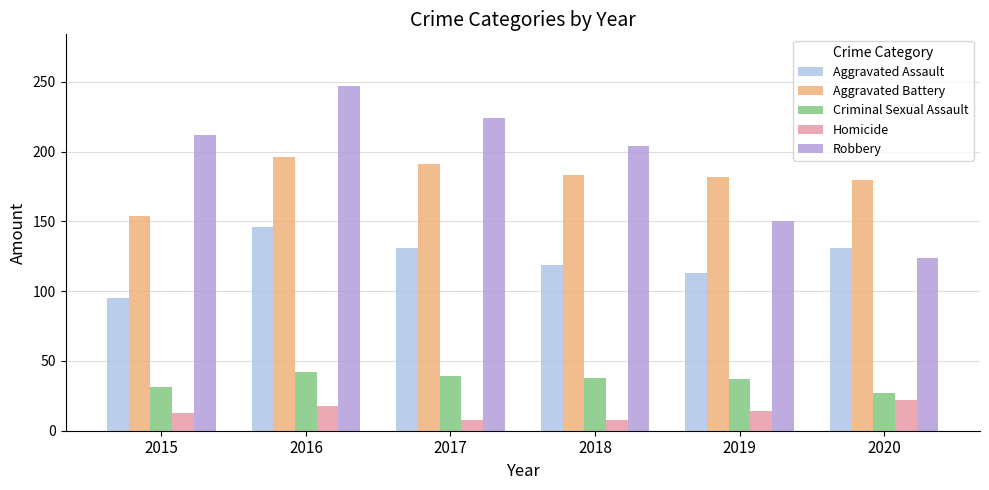

What is the difference between the highest and lowest values at 2015?

199